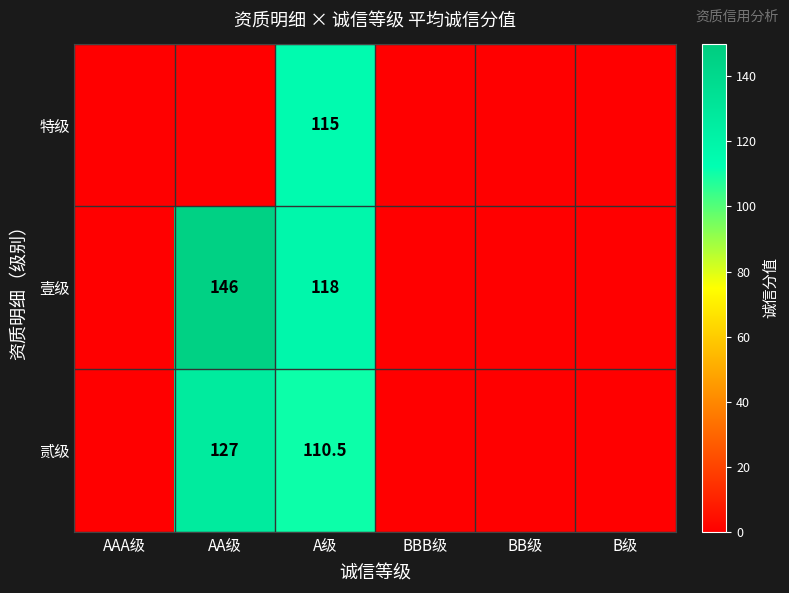

Is the value of 特级 at A级 greater than the value of 贰级 at AA级?

No